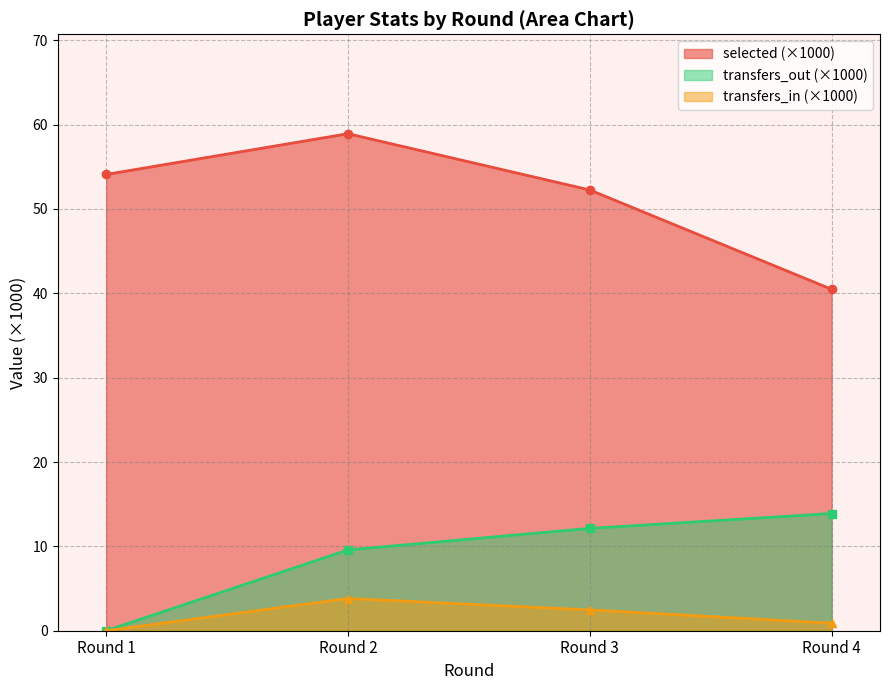

What is the difference between the maximum and minimum values in the transfers_in series?

3.8